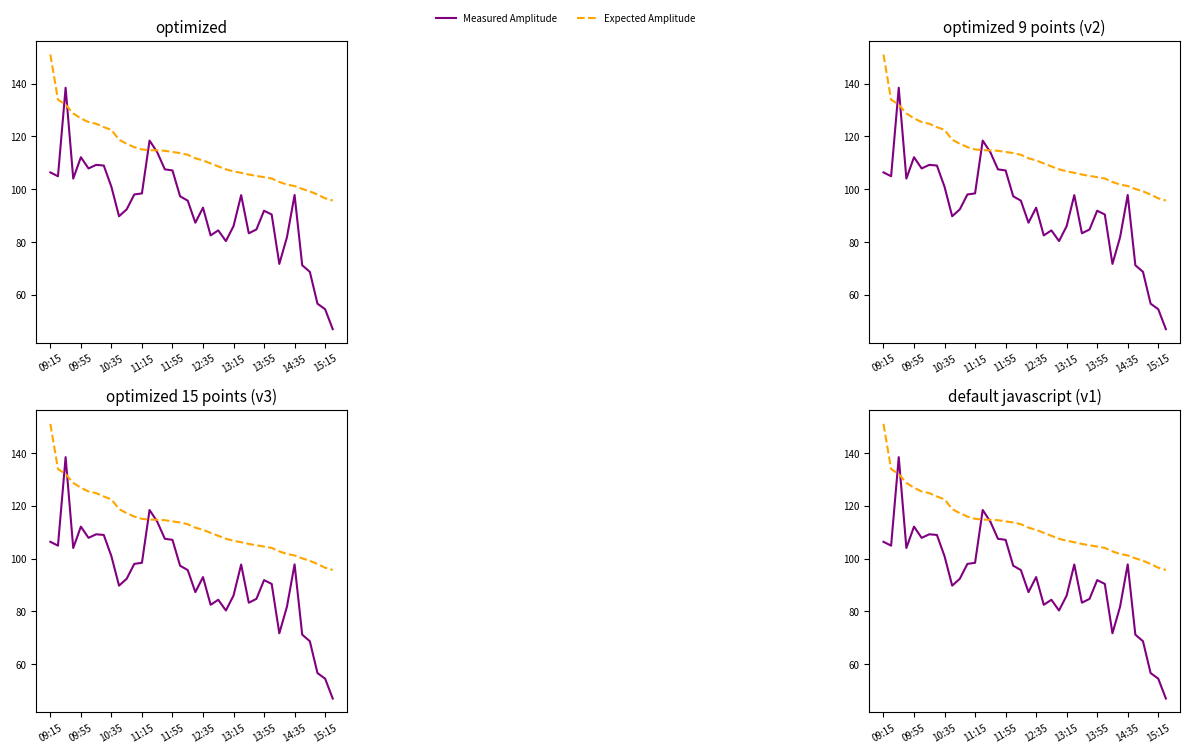

The vwap (Expected Amplitude) series shows 114.7 at 14. True or false?

True